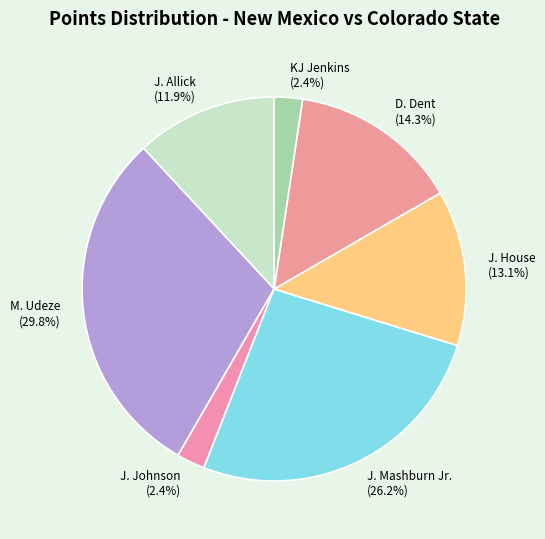

Is there a majority slice in this chart?

No